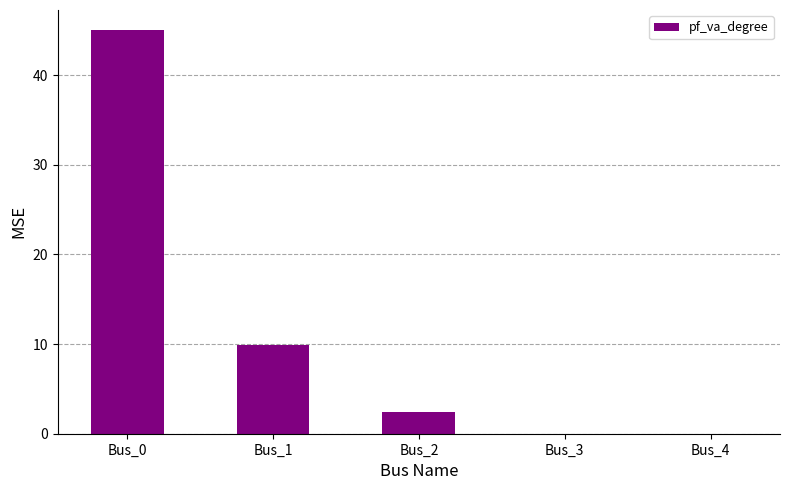

Are the bars horizontal?

No